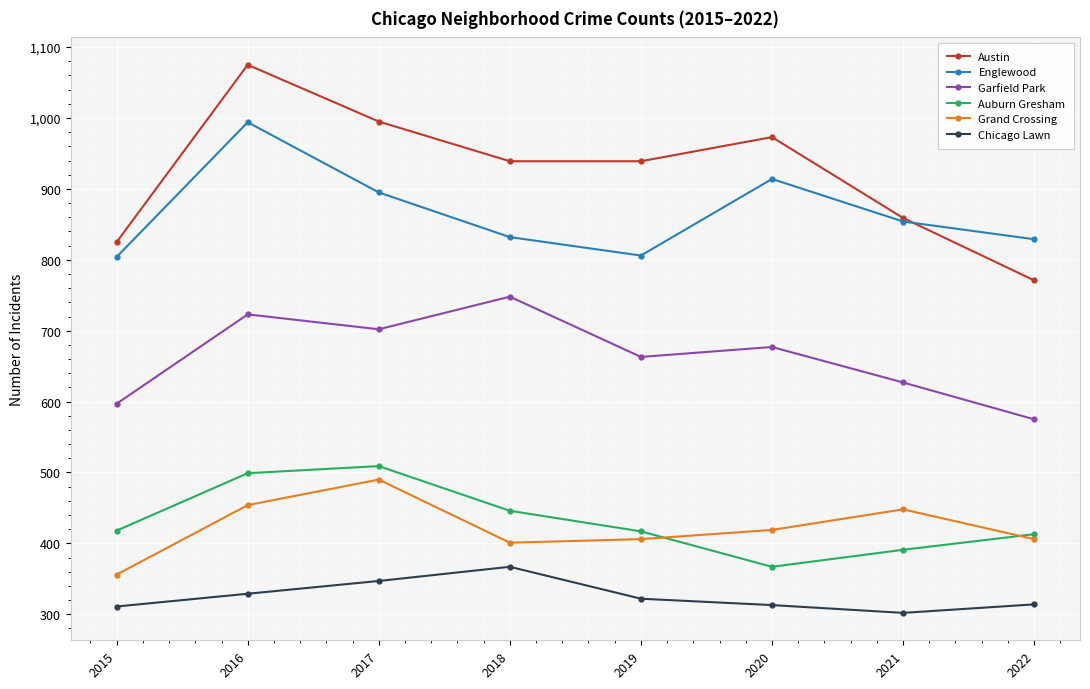

True or false: Austin and Grand Crossing cross at least once.

False